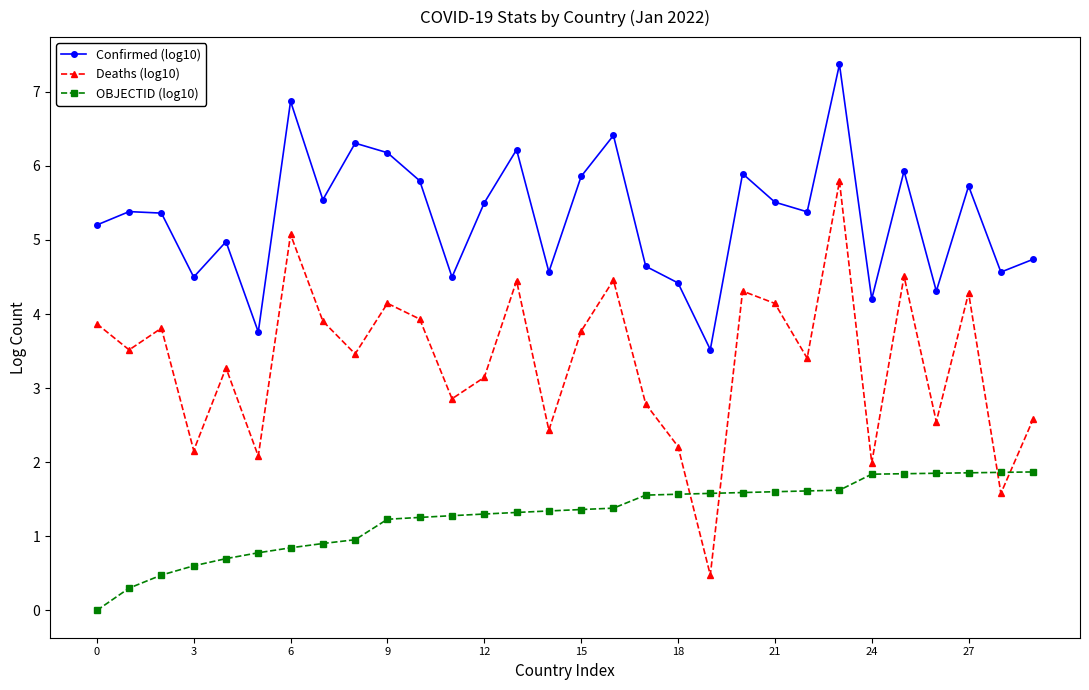

Which series has the largest range (max minus min)?

Deaths (log10)